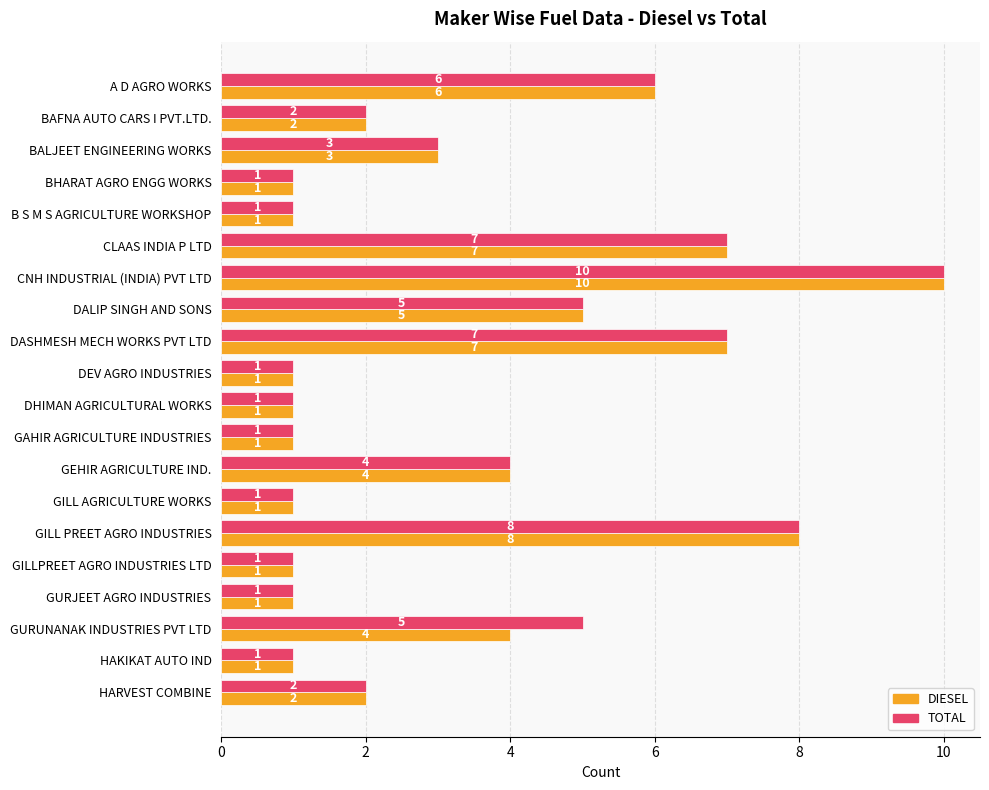

What is the sum of the TOTAL values at CNH INDUSTRIAL (INDIA) PVT LTD and BHARAT AGRO ENGG WORKS?

11